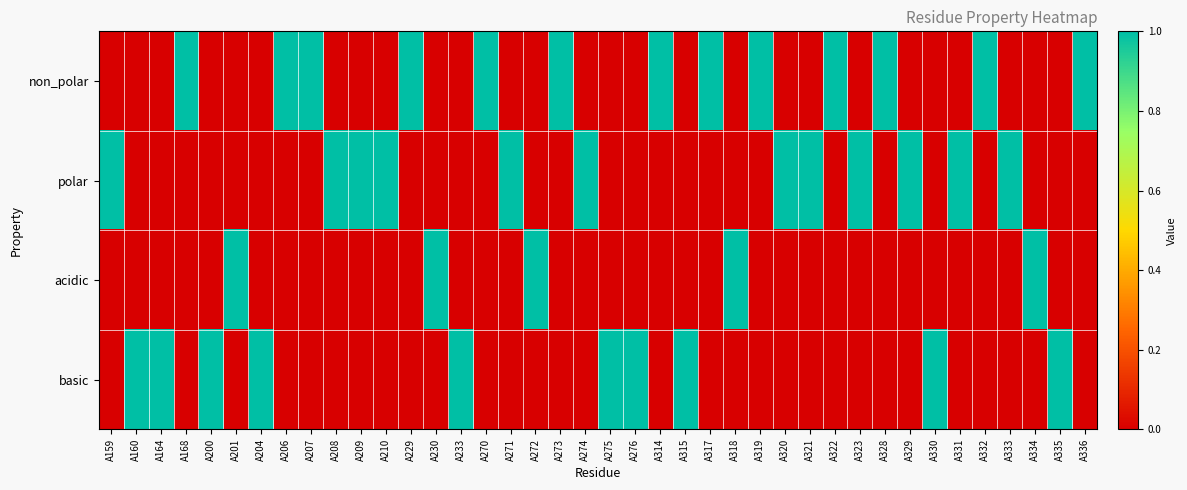

Reading right to left, what are all the values shown in this chart?

non_polar: A336=1	A335=0	A334=0	A333=0	A332=1	A331=0	A330=0	A329=0	A328=1	A323=0	A322=1	A321=0	A320=0	A319=1	A318=0	A317=1	A315=0	A314=1	A276=0	A275=0	A274=0	A273=1	A272=0	A271=0	A270=1	A233=0	A230=0	A229=1	A210=0	A209=0	A208=0	A207=1	A206=1	A204=0	A201=0	A200=0	A168=1	A164=0	A160=0	A159=0
polar: A336=0	A335=0	A334=0	A333=1	A332=0	A331=1	A330=0	A329=1	A328=0	A323=1	A322=0	A321=1	A320=1	A319=0	A318=0	A317=0	A315=0	A314=0	A276=0	A275=0	A274=1	A273=0	A272=0	A271=1	A270=0	A233=0	A230=0	A229=0	A210=1	A209=1	A208=1	A207=0	A206=0	A204=0	A201=0	A200=0	A168=0	A164=0	A160=0	A159=1
acidic: A336=0	A335=0	A334=1	A333=0	A332=0	A331=0	A330=0	A329=0	A328=0	A323=0	A322=0	A321=0	A320=0	A319=0	A318=1	A317=0	A315=0	A314=0	A276=0	A275=0	A274=0	A273=0	A272=1	A271=0	A270=0	A233=0	A230=1	A229=0	A210=0	A209=0	A208=0	A207=0	A206=0	A204=0	A201=1	A200=0	A168=0	A164=0	A160=0	A159=0
basic: A336=0	A335=1	A334=0	A333=0	A332=0	A331=0	A330=1	A329=0	A328=0	A323=0	A322=0	A321=0	A320=0	A319=0	A318=0	A317=0	A315=1	A314=0	A276=1	A275=1	A274=0	A273=0	A272=0	A271=0	A270=0	A233=1	A230=0	A229=0	A210=0	A209=0	A208=0	A207=0	A206=0	A204=1	A201=0	A200=1	A168=0	A164=1	A160=1	A159=0